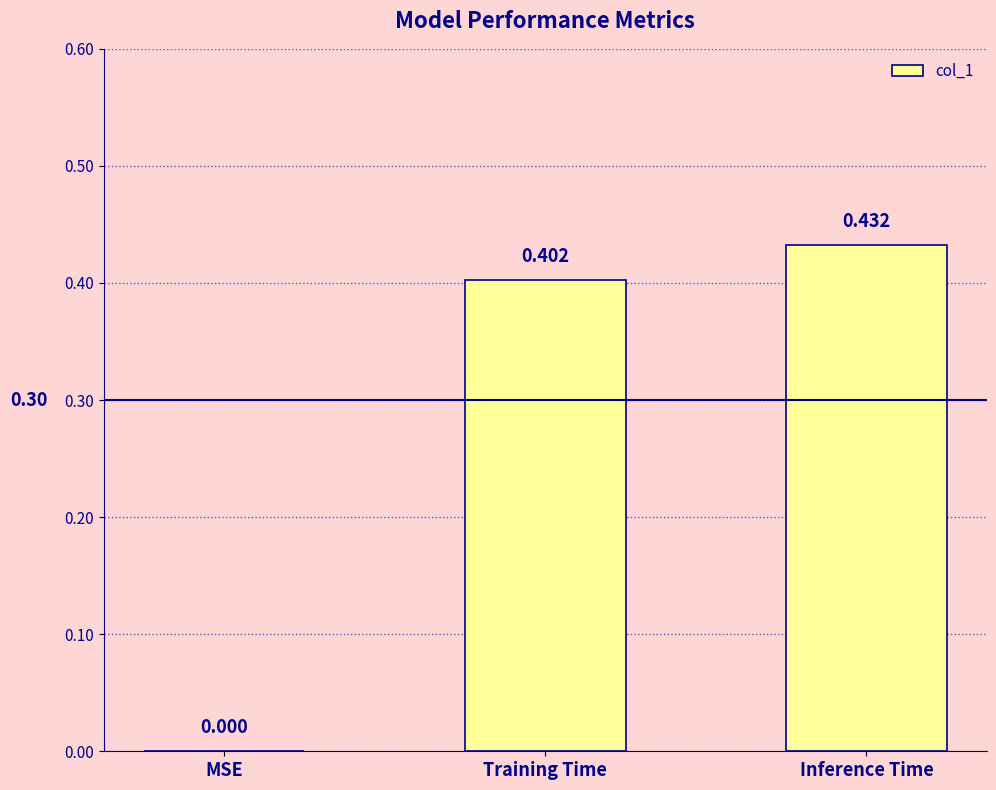

Count the values in the range 0 to 1.

3